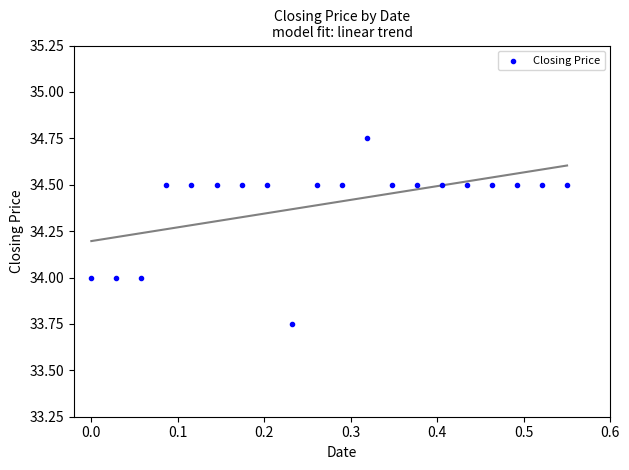

What is the range of X values (max minus min)?

0.6